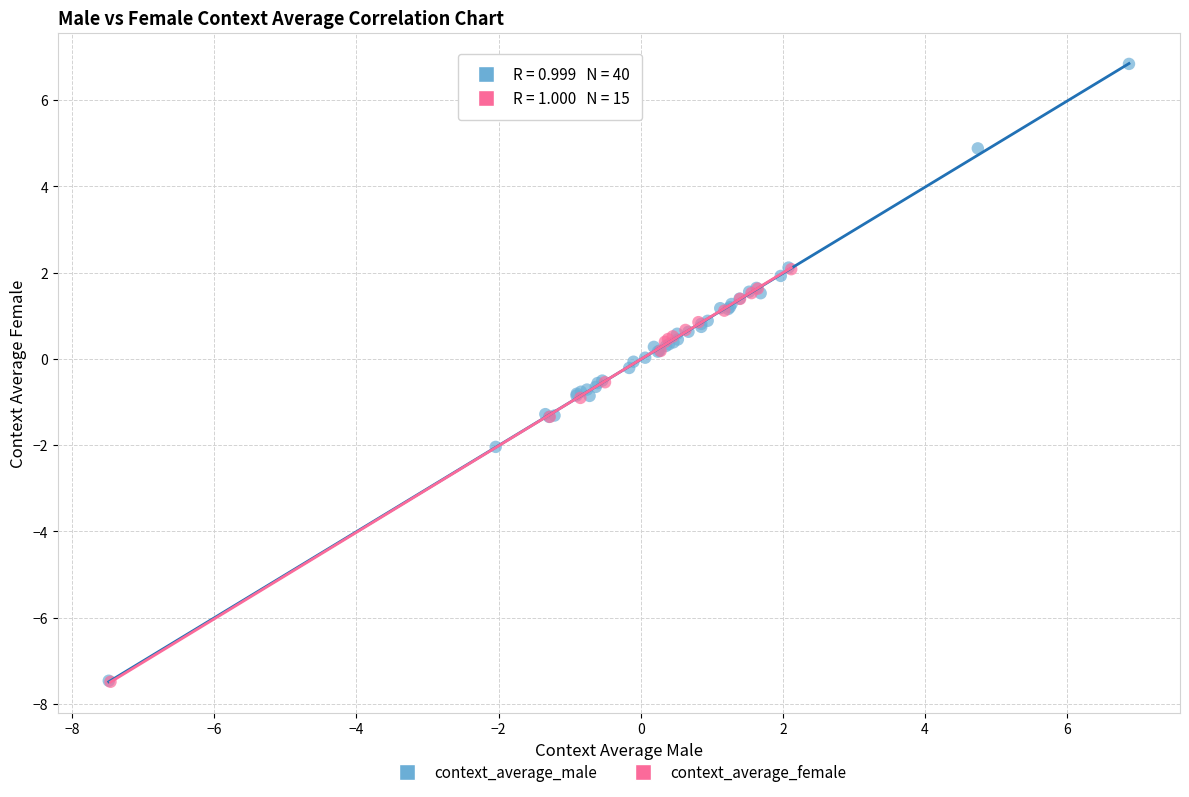

Which series has the widest spread of Y values?

context_average_male